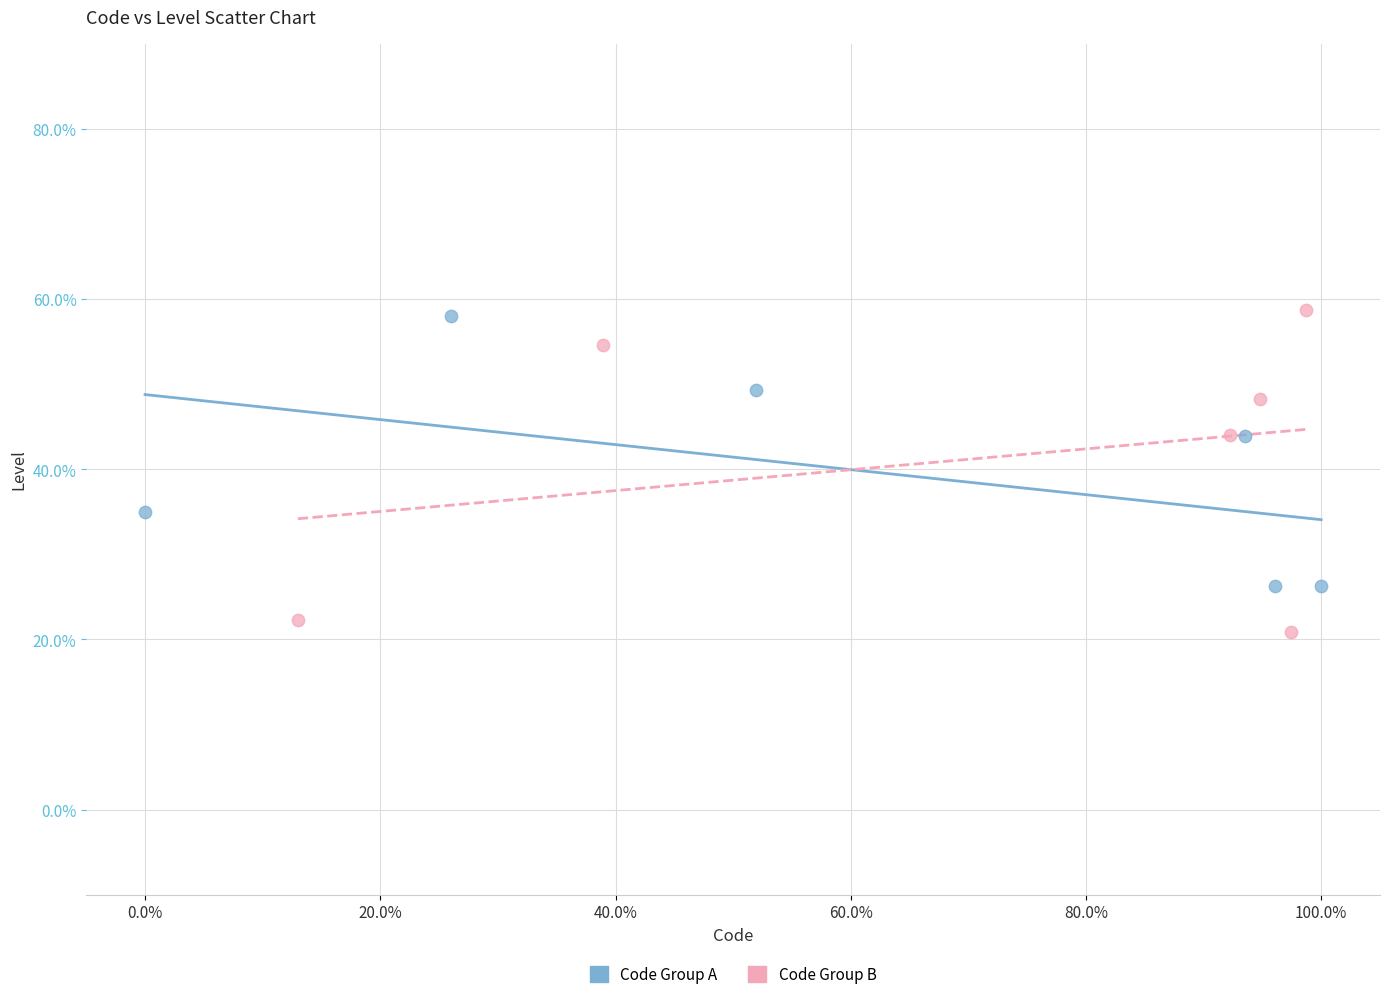

Which series has the widest spread of Y values?

Code Group B